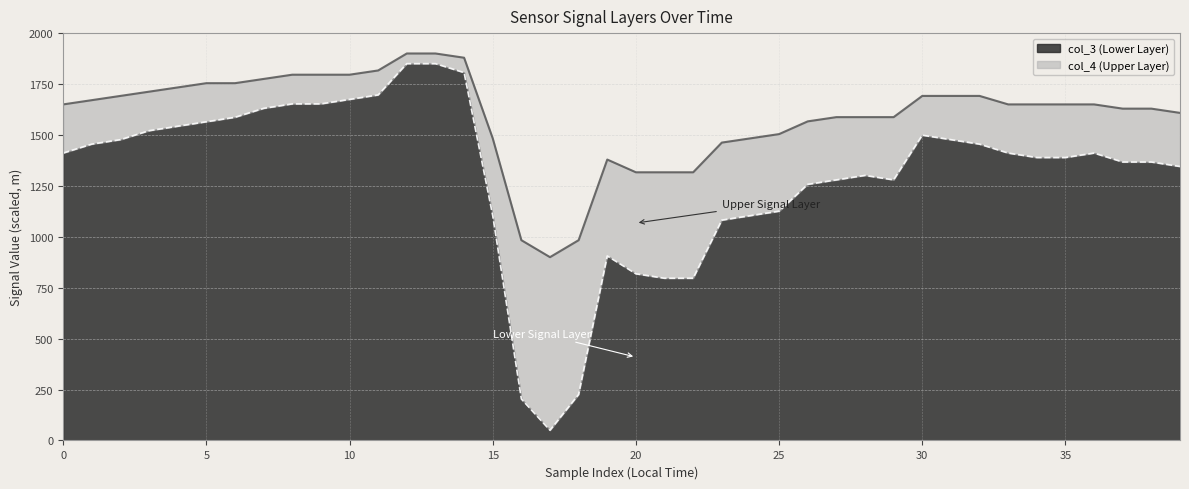

What is the minimum value for col_3 (Lower Layer)?

50.0